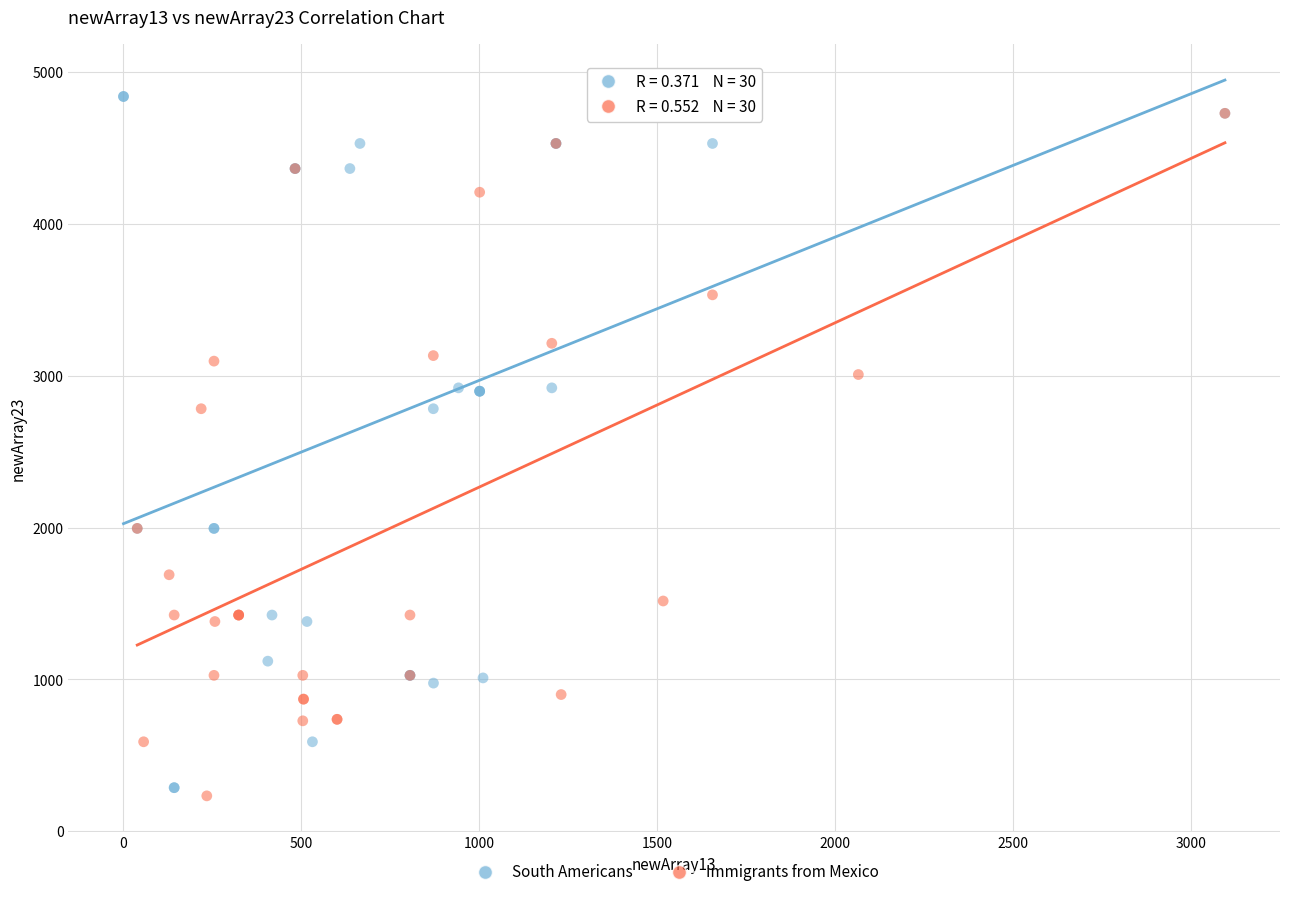

Which series has the widest spread of Y values?

South Americans